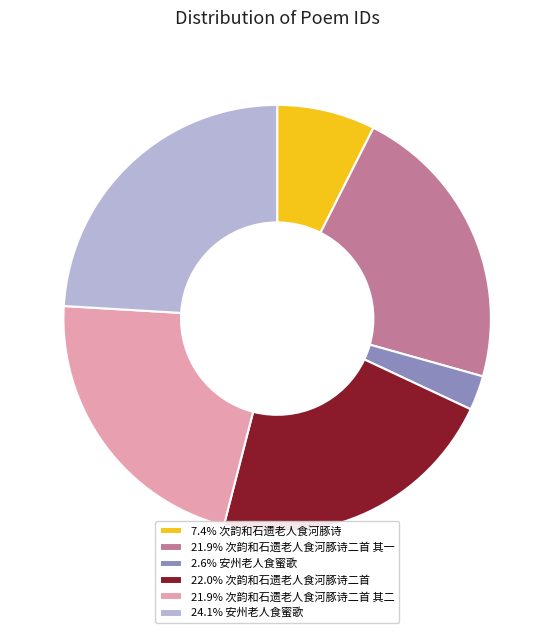

What is the ratio of the value at 7.4% 次韵和石遗老人食河豚诗 to the value at 24.1% 安州老人食蜜歌?

0.3